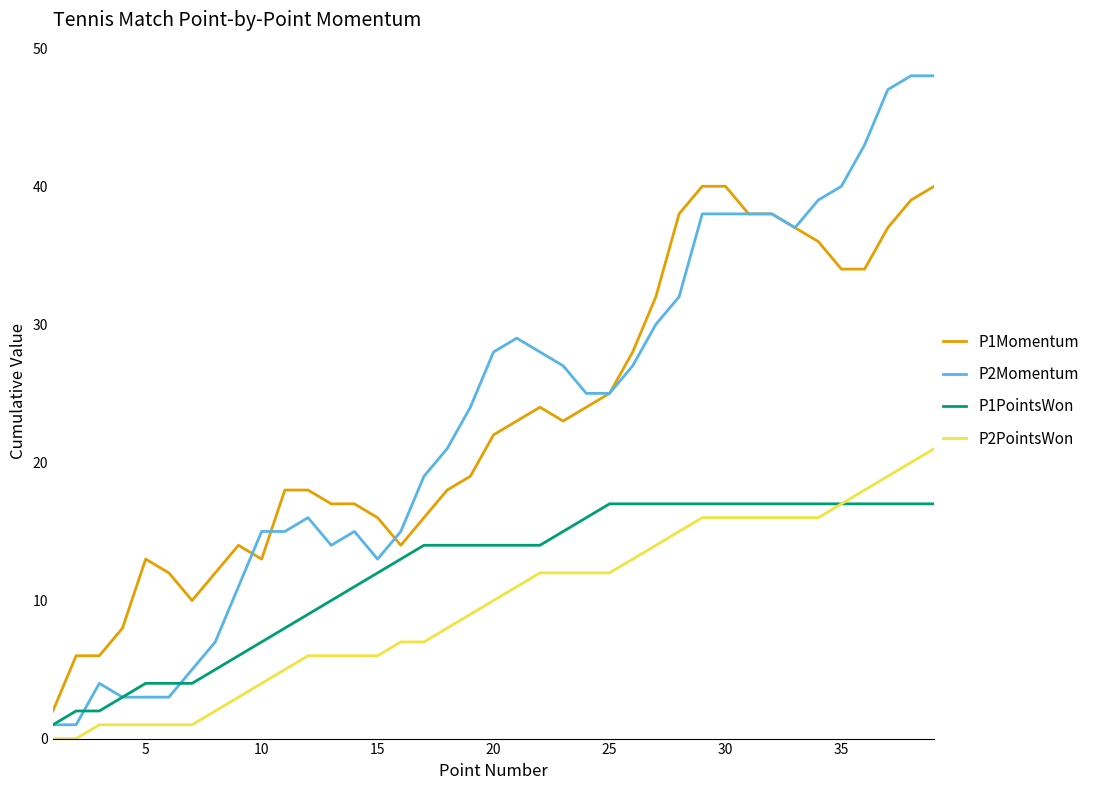

Reading left to right, transcribe all the data shown in this chart.

P1Momentum: 2	6	6	8	13	12	10	12	14	13	18	18	17	17	16	14	16	18	19	22	23	24	23	24	25	28	32	38	40	40	38	38	37	36	34	34	37	39	40
P2Momentum: 1	1	4	3	3	3	5	7	11	15	15	16	14	15	13	15	19	21	24	28	29	28	27	25	25	27	30	32	38	38	38	38	37	39	40	43	47	48	48
P1PointsWon: 1	2	2	3	4	4	4	5	6	7	8	9	10	11	12	13	14	14	14	14	14	14	15	16	17	17	17	17	17	17	17	17	17	17	17	17	17	17	17
P2PointsWon: 0	0	1	1	1	1	1	2	3	4	5	6	6	6	6	7	7	8	9	10	11	12	12	12	12	13	14	15	16	16	16	16	16	16	17	18	19	20	21